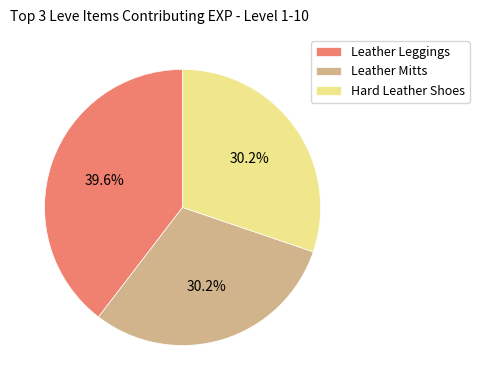

Count the number of slices in the pie.

3